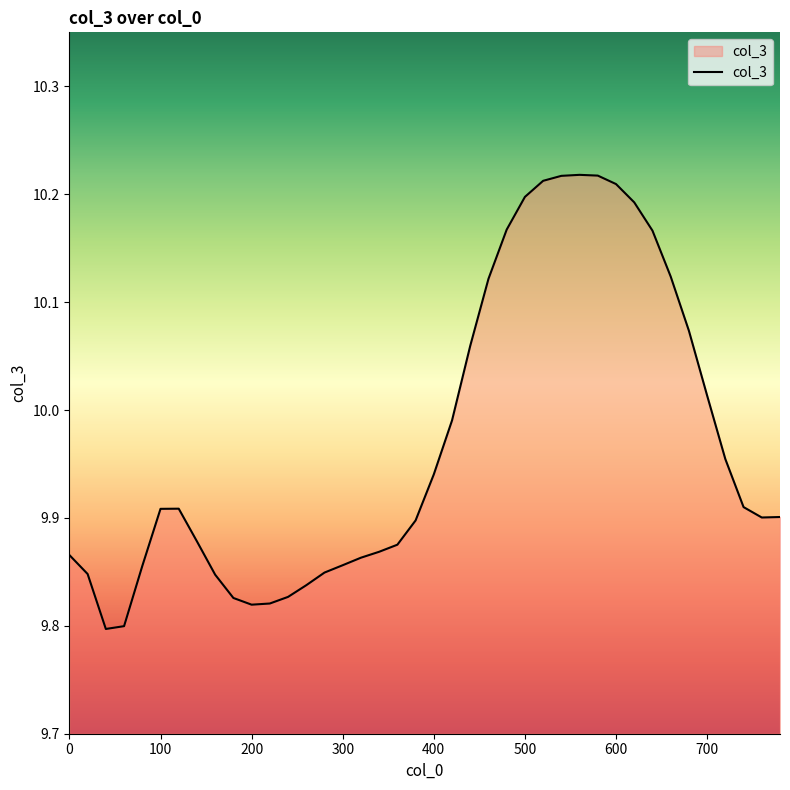

Where is the first local minimum?

40